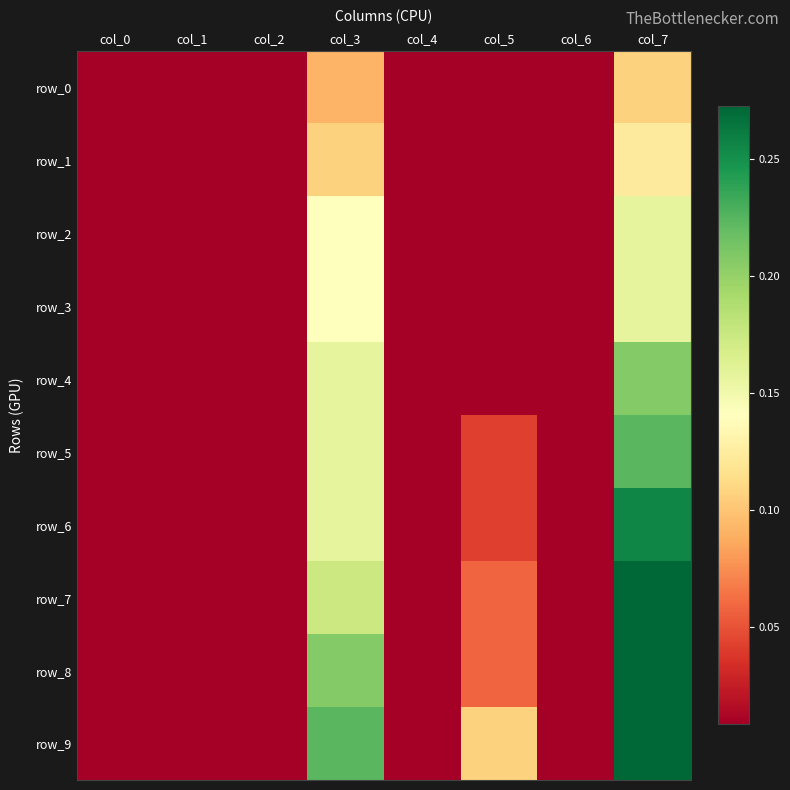

What is the approximate value of row_1 at col_3?

0.1